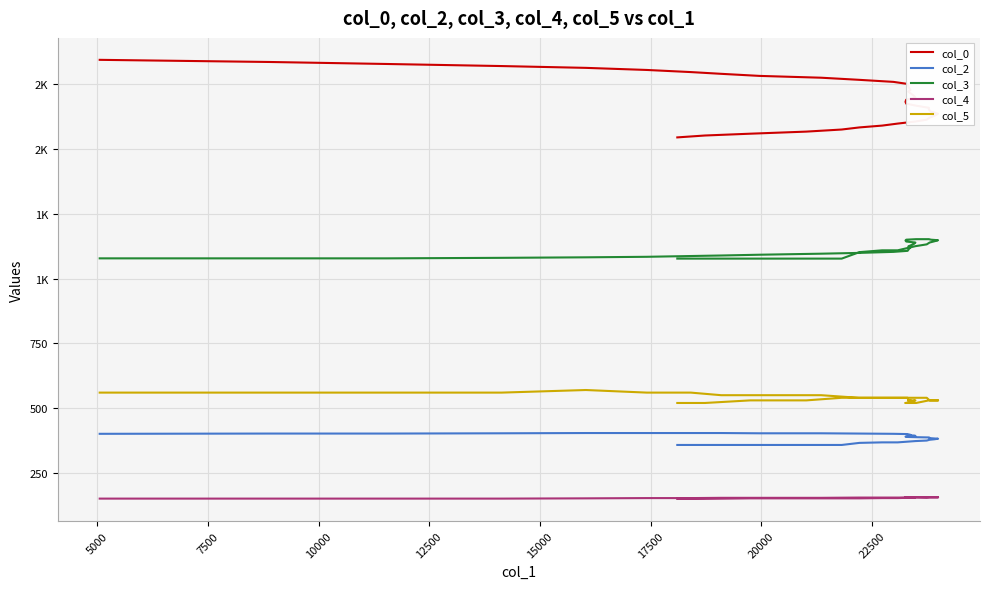

Count the number of data series in this chart.

5